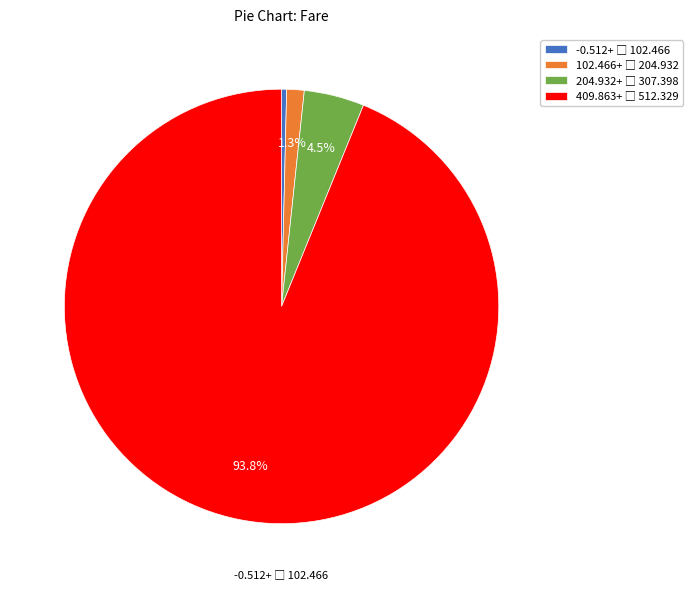

Is there any slice that represents more than half of the pie?

Yes